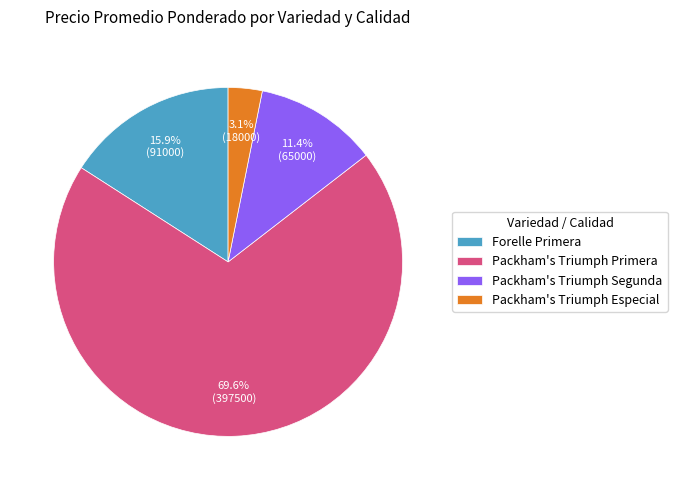

To the nearest percent, what is the difference between the largest and smallest slice percentages?

66%